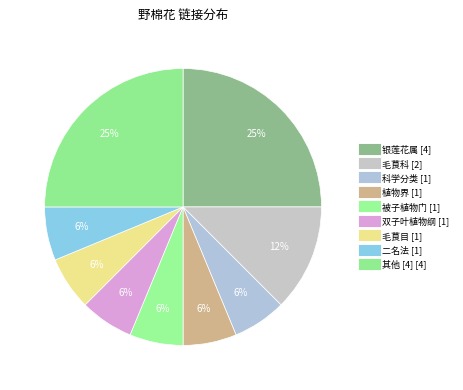

How many slices are in this pie chart?

9